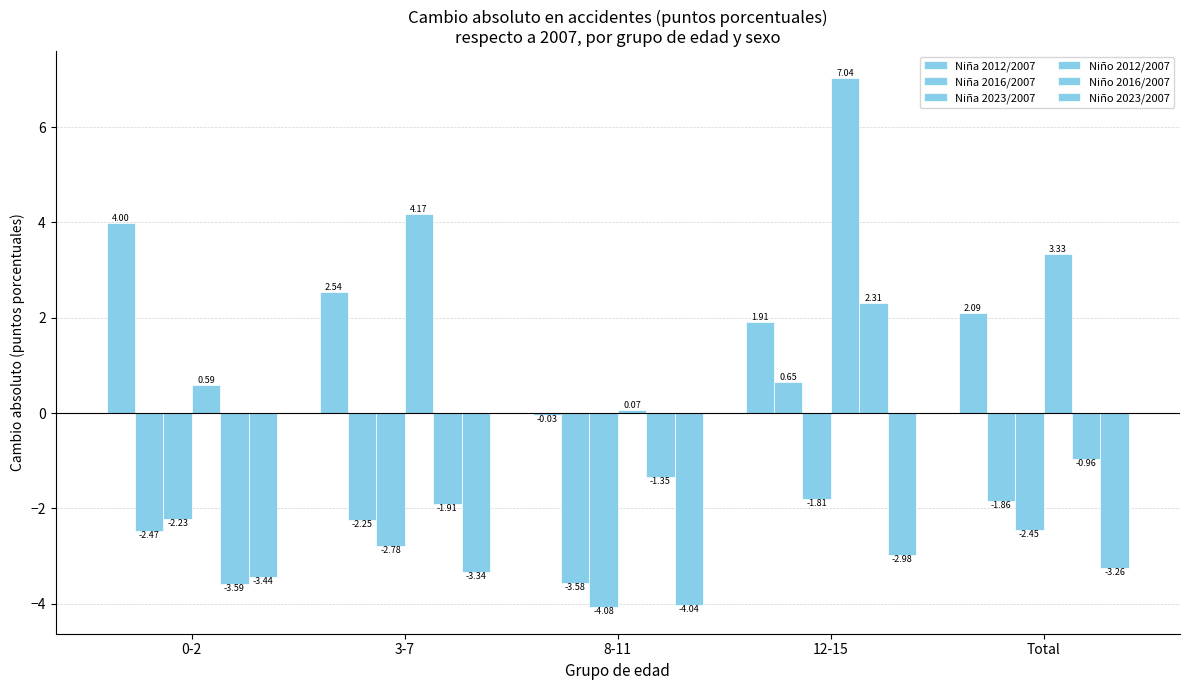

What value does the Niña 2012/2007 series have at Total?

2.1